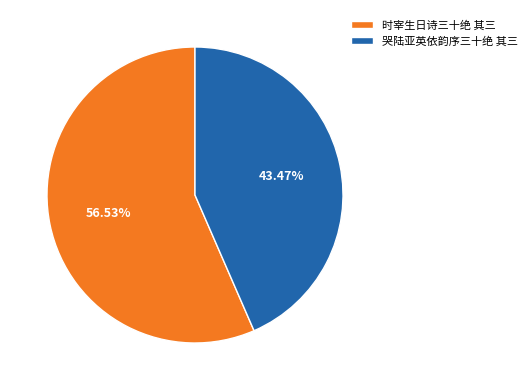

The 时宰生日诗三十绝 其三 slice represents 42% of the pie. True or false?

False